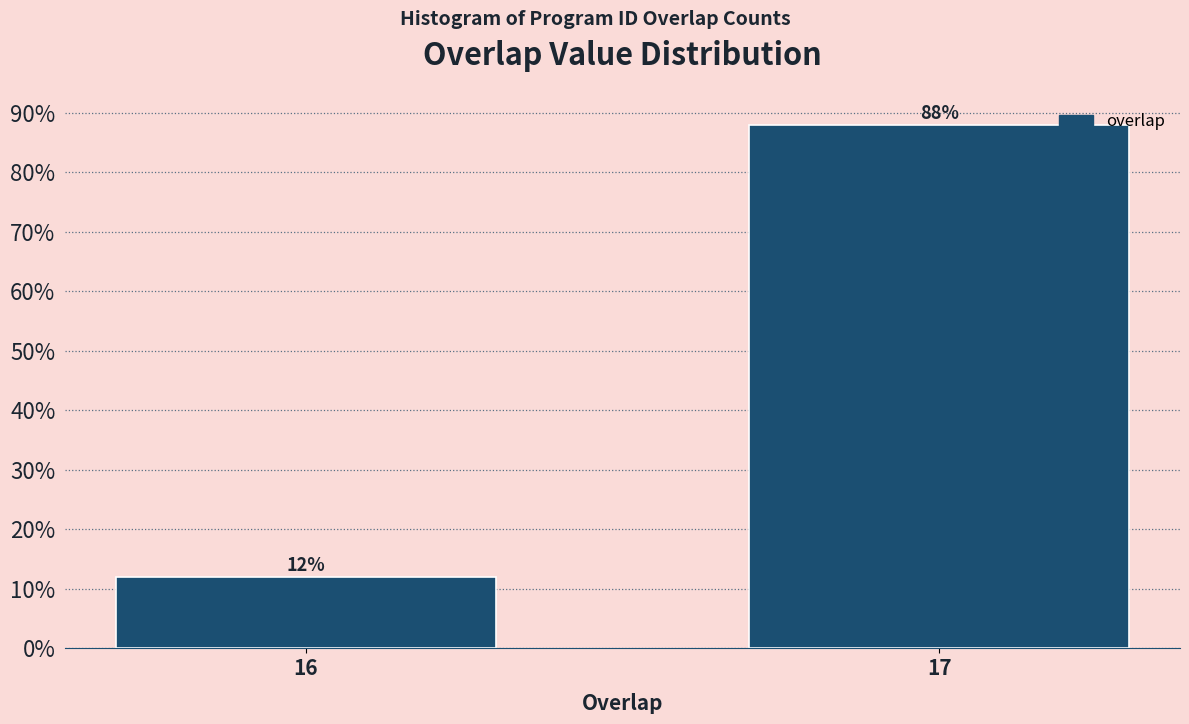

Reading right to left, what are all the values shown in this chart?

88	12